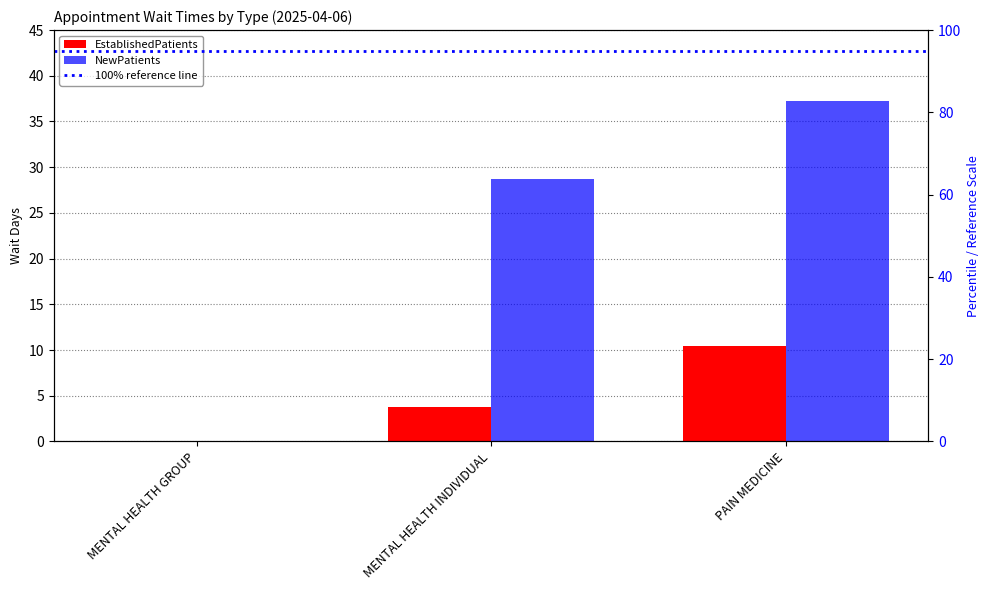

Reading left to right, transcribe all the data shown in this chart.

EstablishedPatients: 0.0	3.8	10.4
NewPatients: 0.0	28.7	37.2